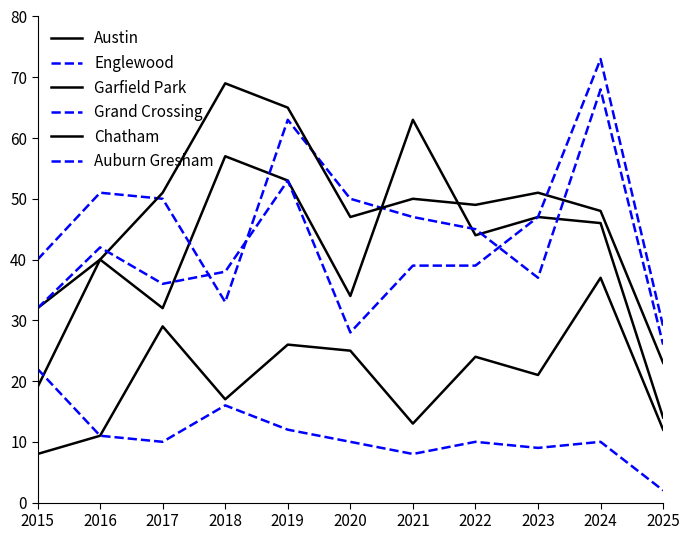

At 2025, list the series in order from smallest to largest.

Auburn Gresham, Chatham, Austin, Garfield Park, Englewood, Grand Crossing